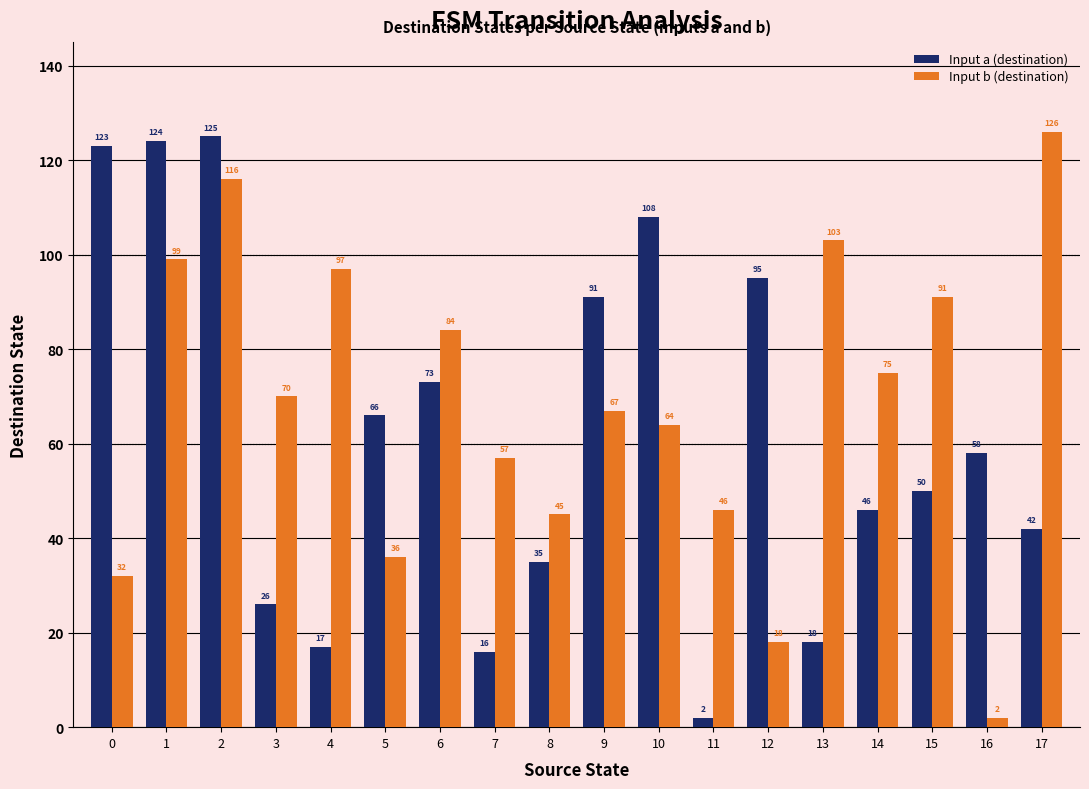

What is the value of the Input b (destination) bar at the 16th from the left?

91